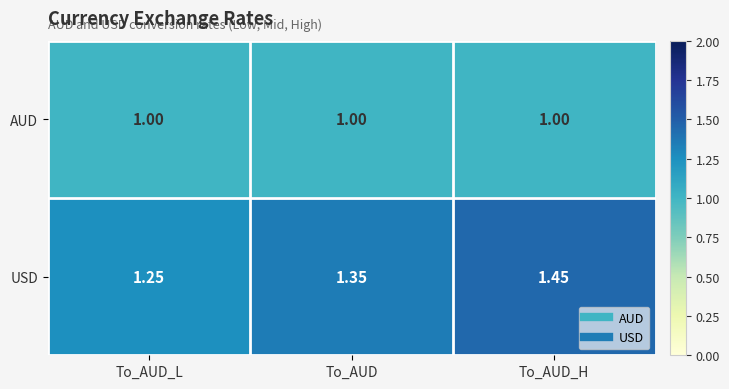

Rank the series at To_AUD_L from lowest to highest value.

AUD, USD